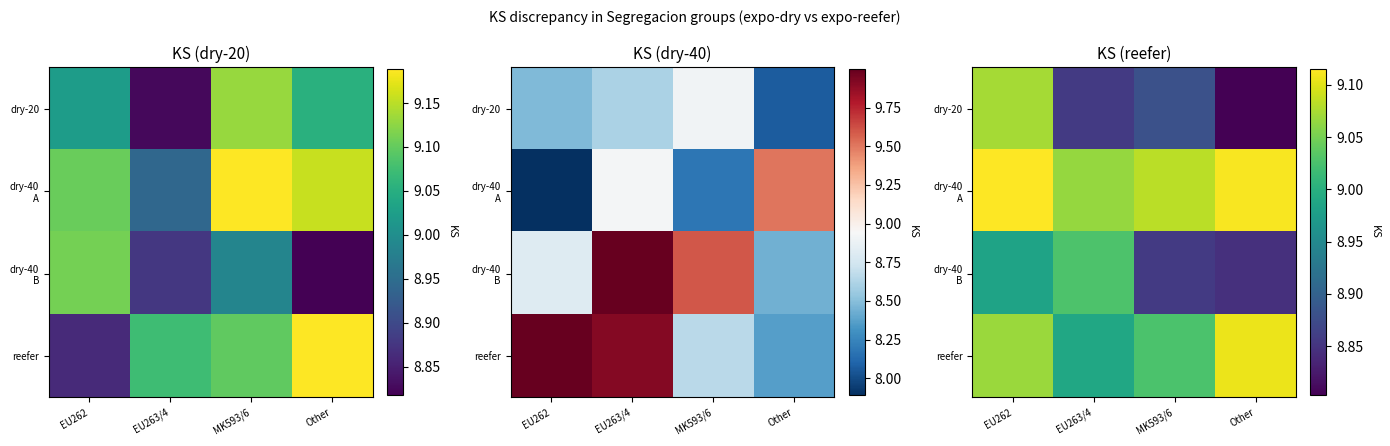

Count the number of data series in this chart.

4